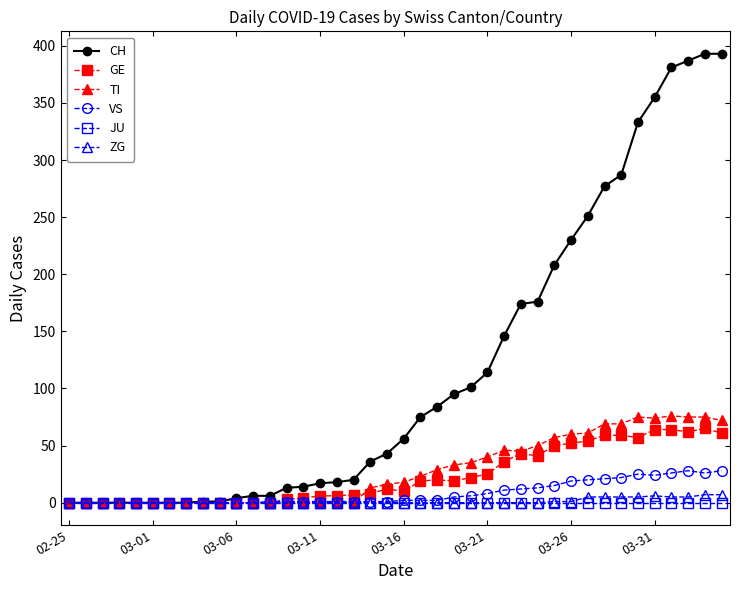

Which series has the largest total across all categories?

CH